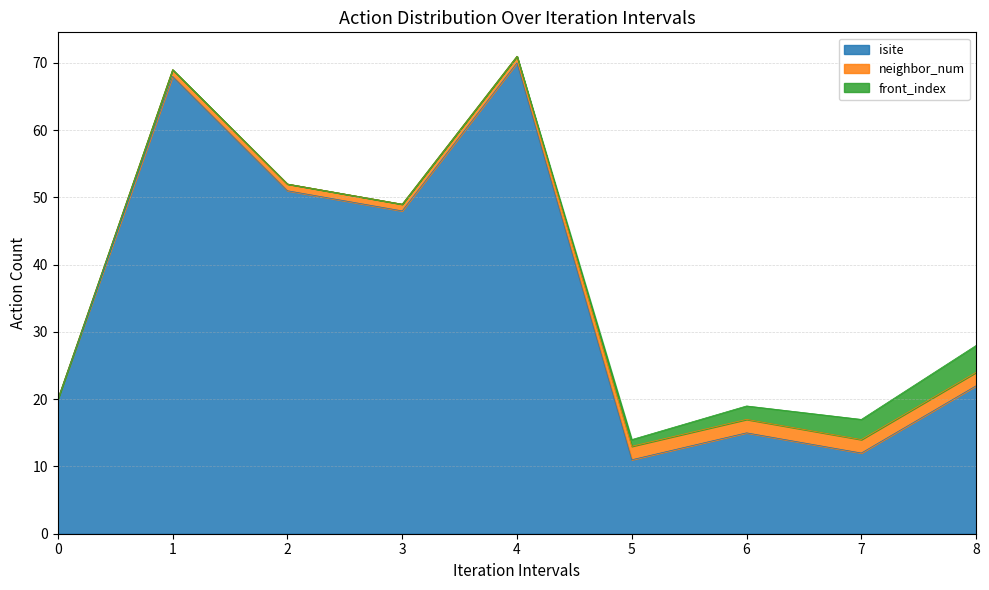

Which series has the largest total across all categories?

isite